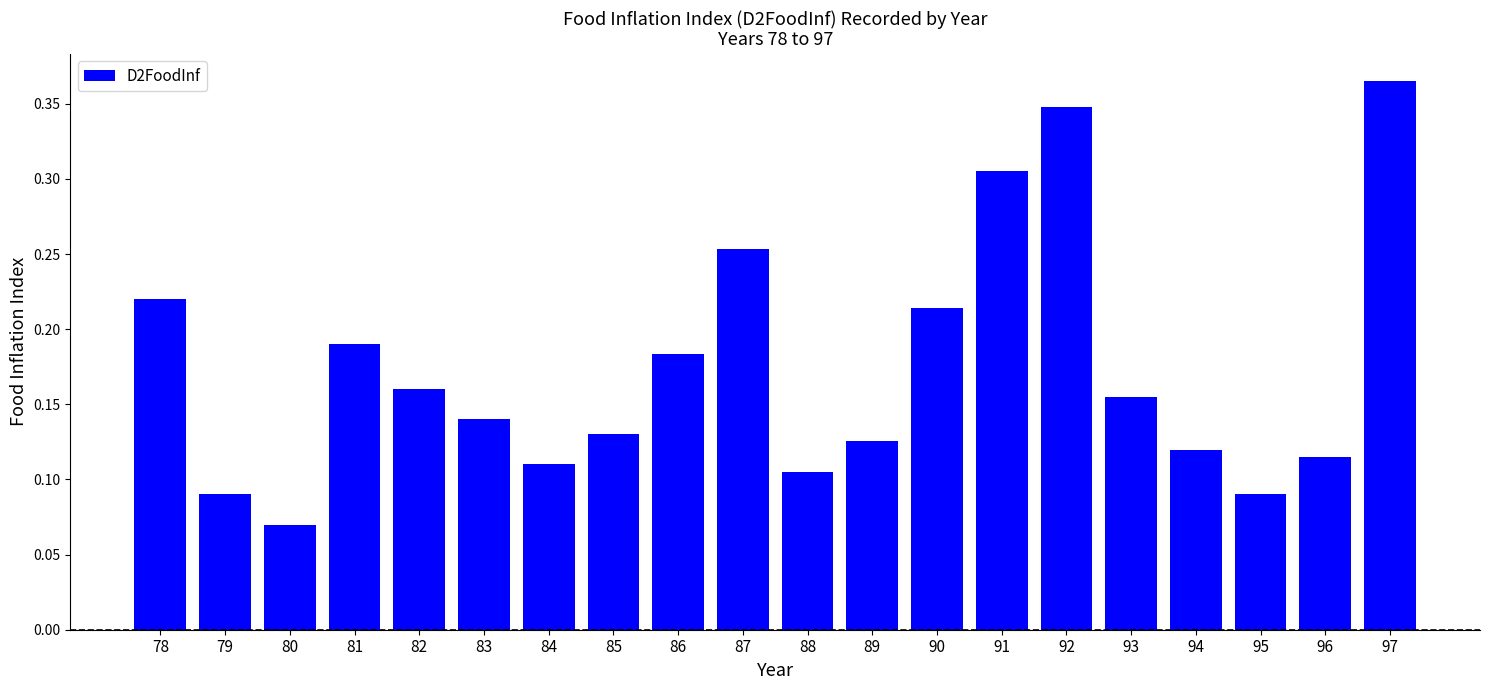

Where is the data nearest to the value 0?

80